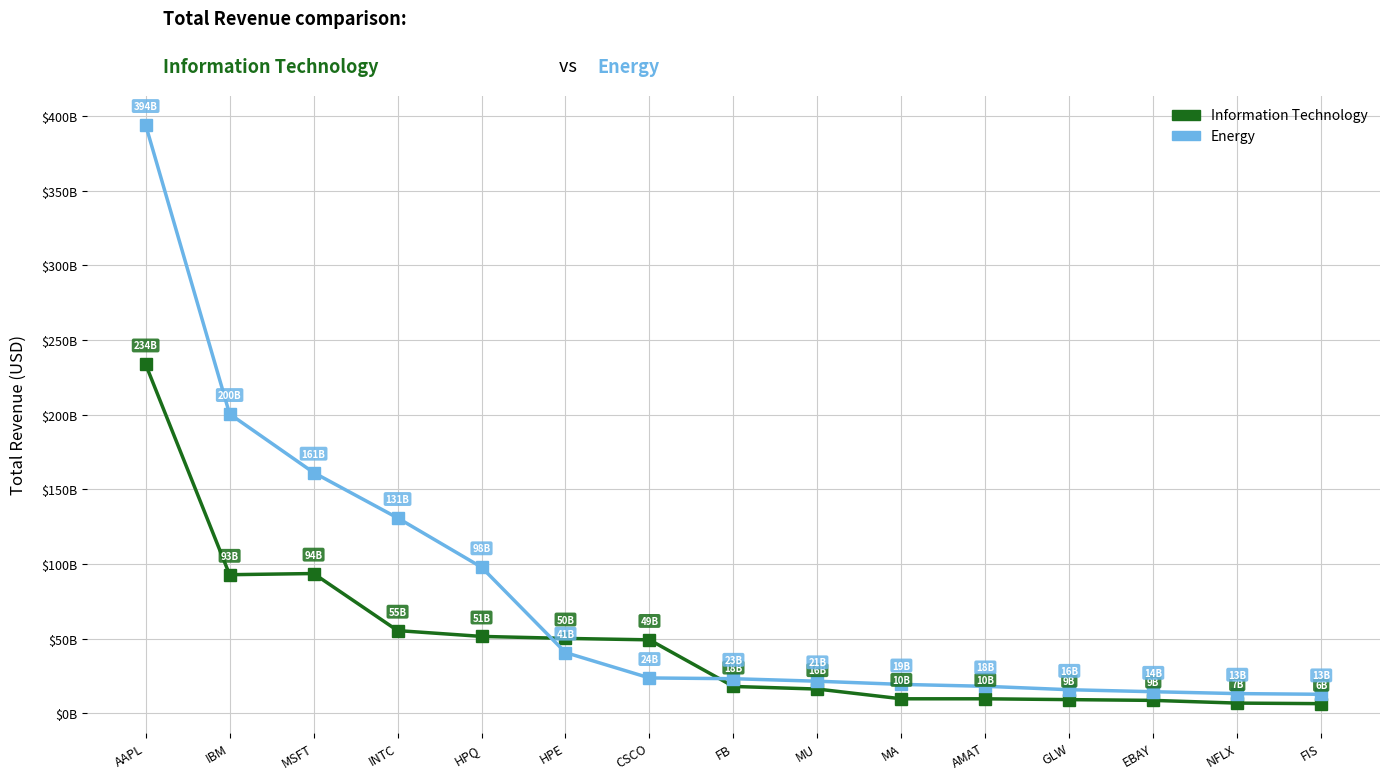

Reading right to left, what are all the values shown in this chart?

Information Technology: FIS=6413800000	NFLX=6779511000	EBAY=8592000000	GLW=9111000000	AMAT=9659000000	MA=9667000000	MU=16192000000	FB=17928000000	CSCO=49161000000	HPE=50123000000	HPQ=51463000000	INTC=55355000000	MSFT=93580000000	IBM=92793000000	AAPL=233715000000
Energy: FIS=12691000000	NFLX=13145000000	EBAY=14403000000	GLW=15742000000	AMAT=18035340000	MA=19312000000	MU=21440000000	FB=23125000000	CSCO=23633000000	HPE=40633000000	HPQ=97817000000	INTC=130844000000	MSFT=161212000000	IBM=200494000000	AAPL=394105000000